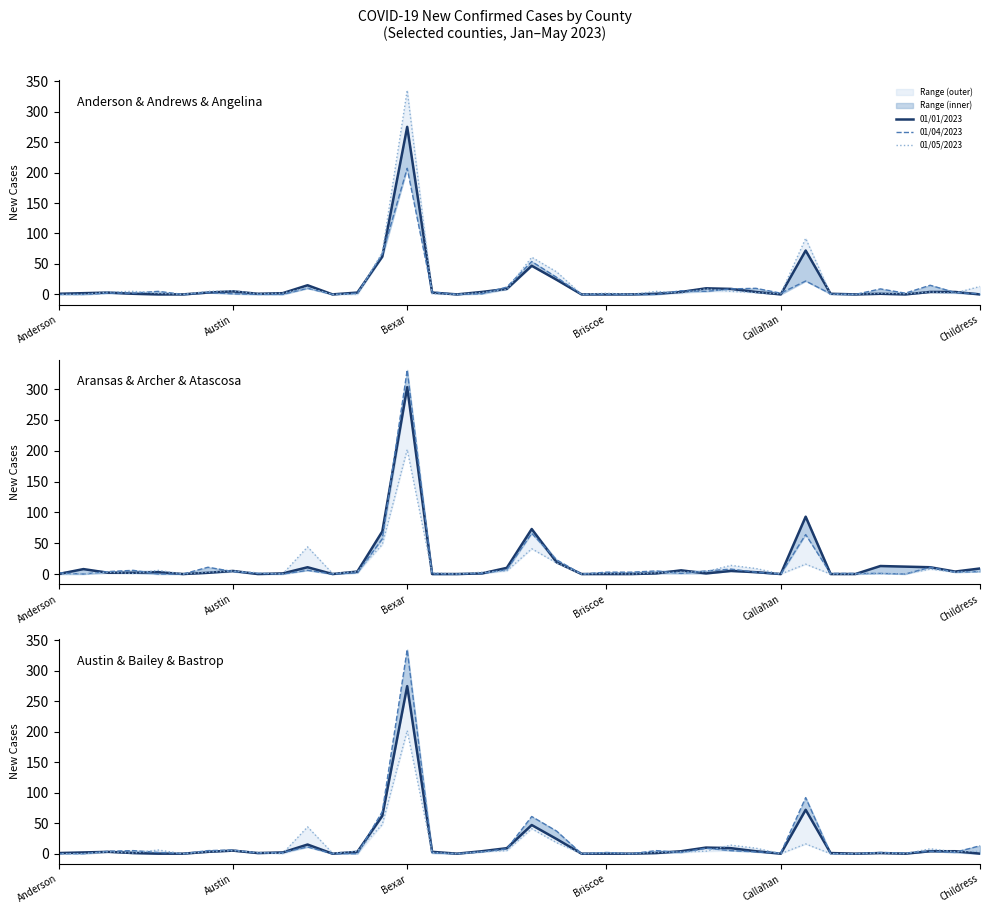

At which label does 01/05/2023 reach its peak?

Bexar